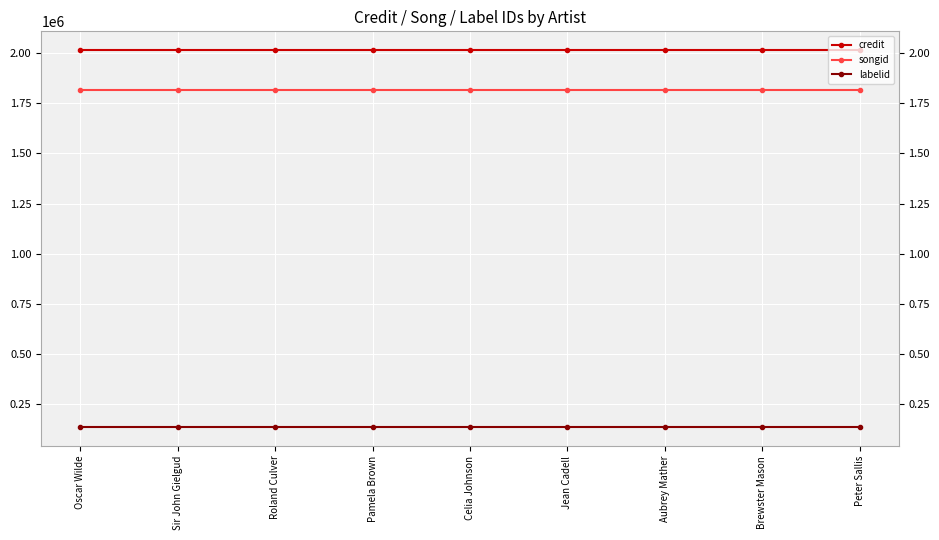

Does the chart display data point markers on the line(s)?

Yes